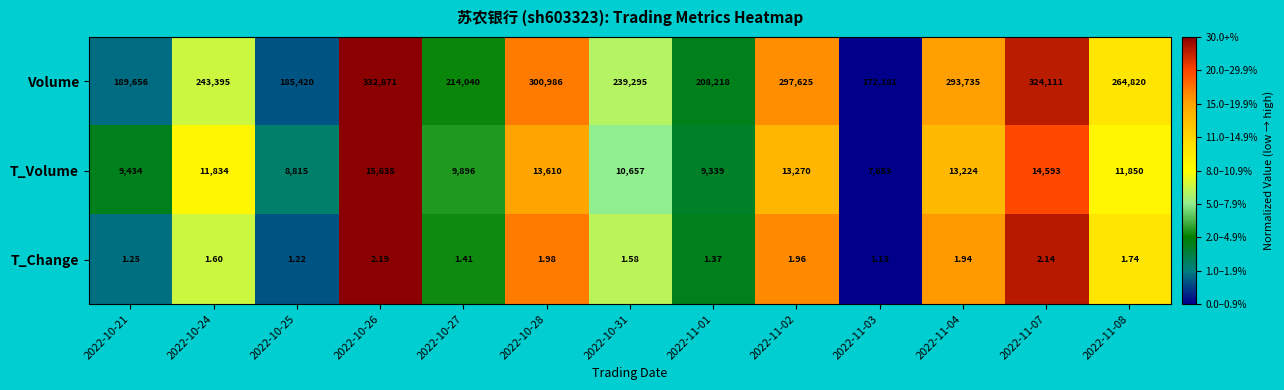

Is the value of T_Change at 2022-11-08 greater than the value of Volume at 2022-10-27?

No